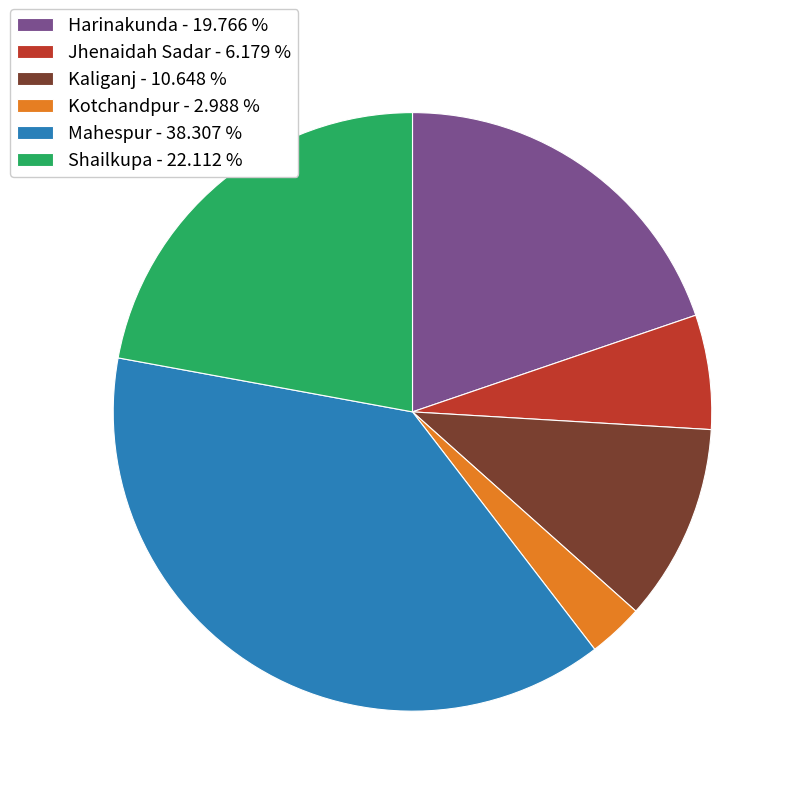

True or false: Harinakunda accounts for 31% of the total.

False